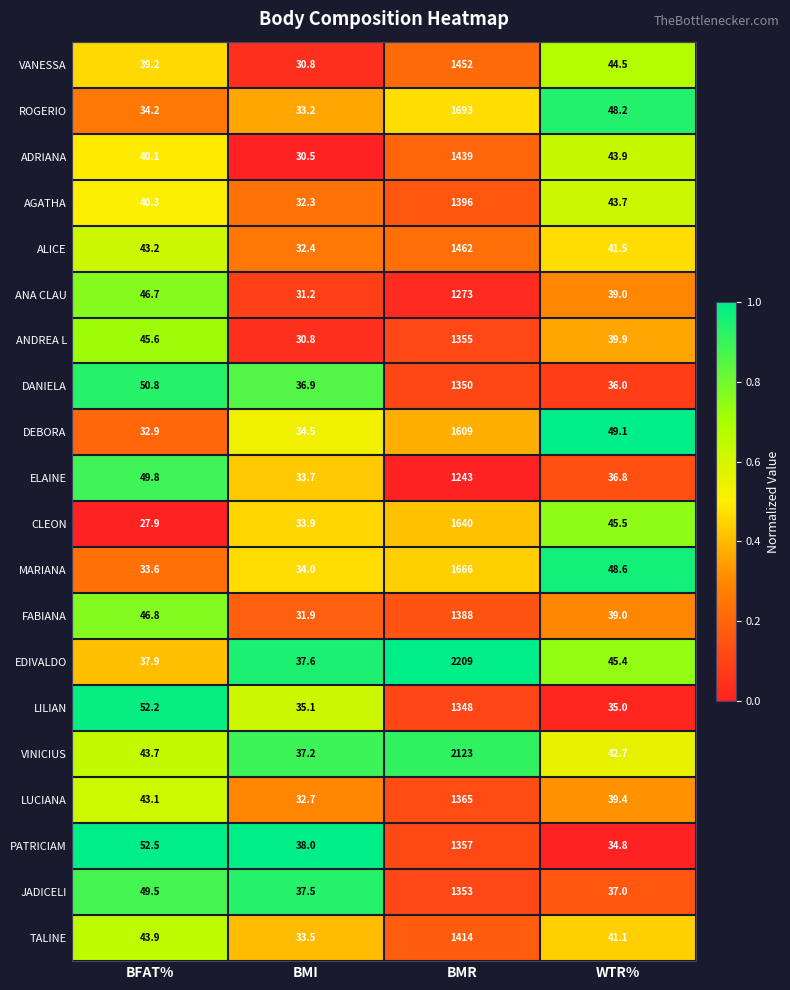

What is the difference between the ROGERIO values at BMI and BMR?

1659.8